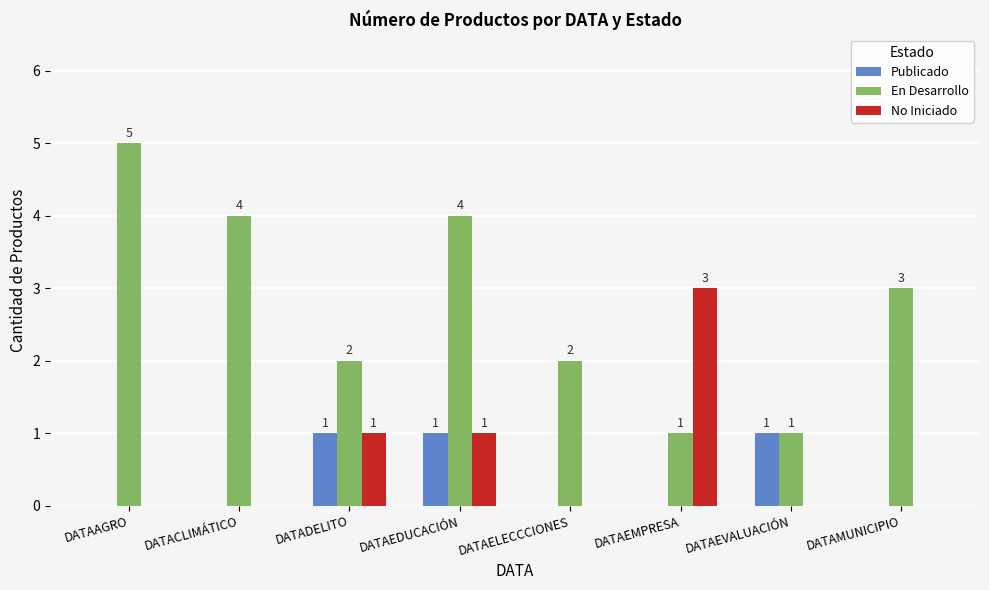

What is the total value across all series at DATACLIMÁTICO?

4